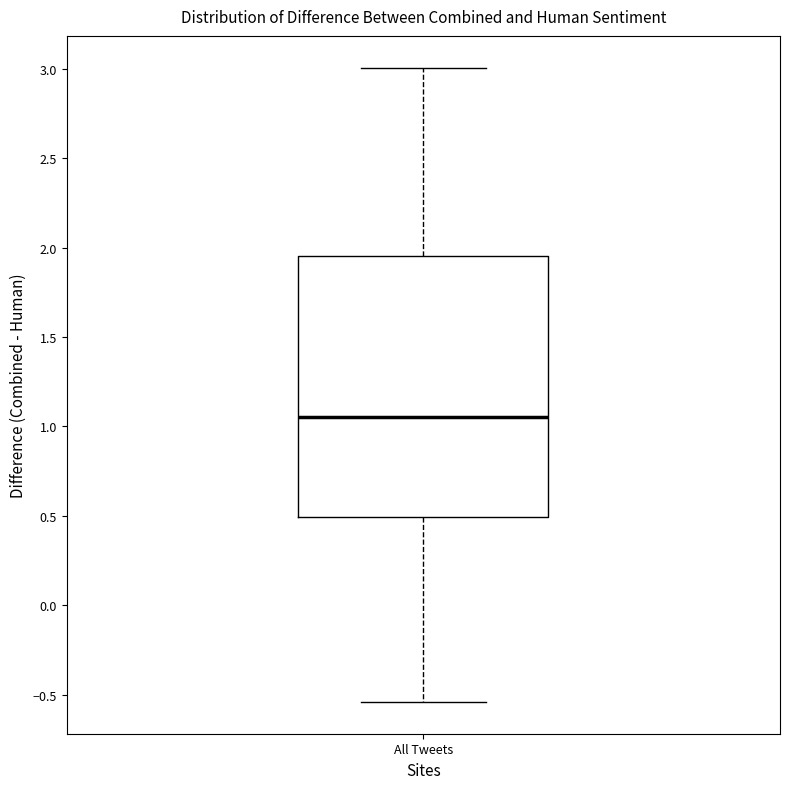

Where does the median line of the box for All Tweets sit on the y-axis? The values are not printed on the chart, so give them approximately, as read against the axis.

1.05